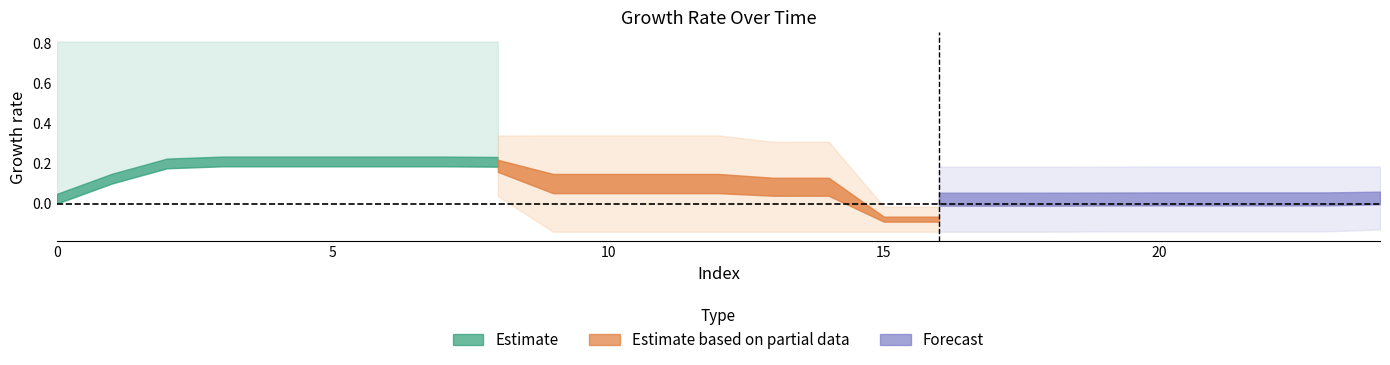

What is the value of the PBS point at the 9th from the left?

0.8